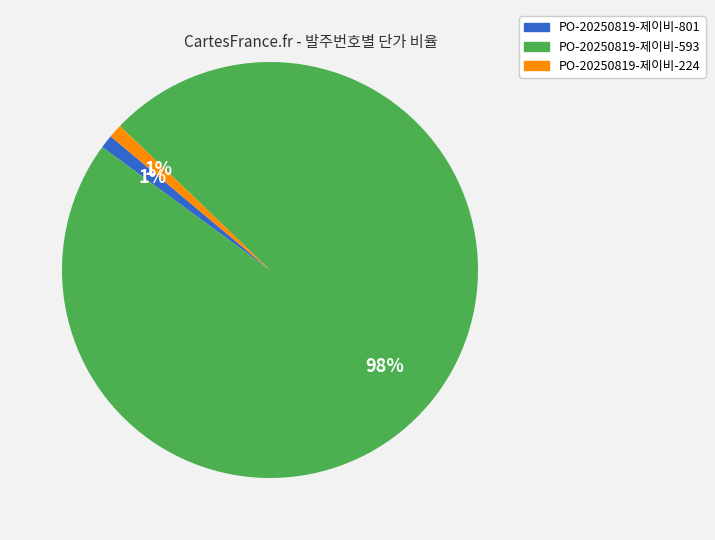

Is there any slice that represents more than half of the pie?

Yes